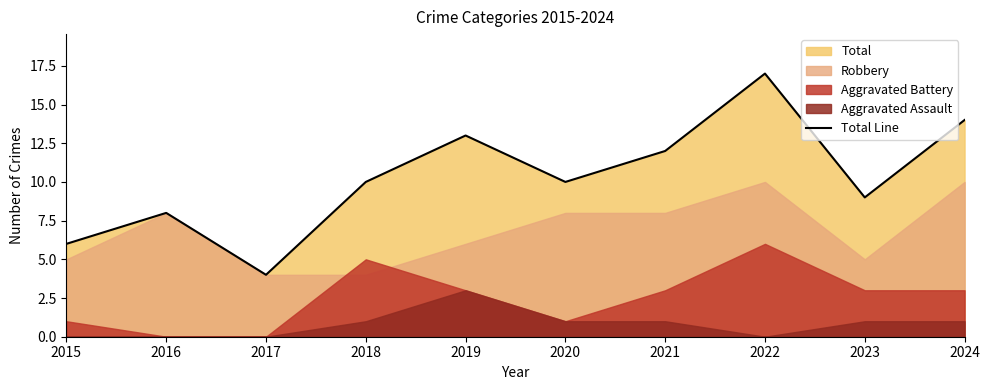

Which category has the highest value across all series?

2022